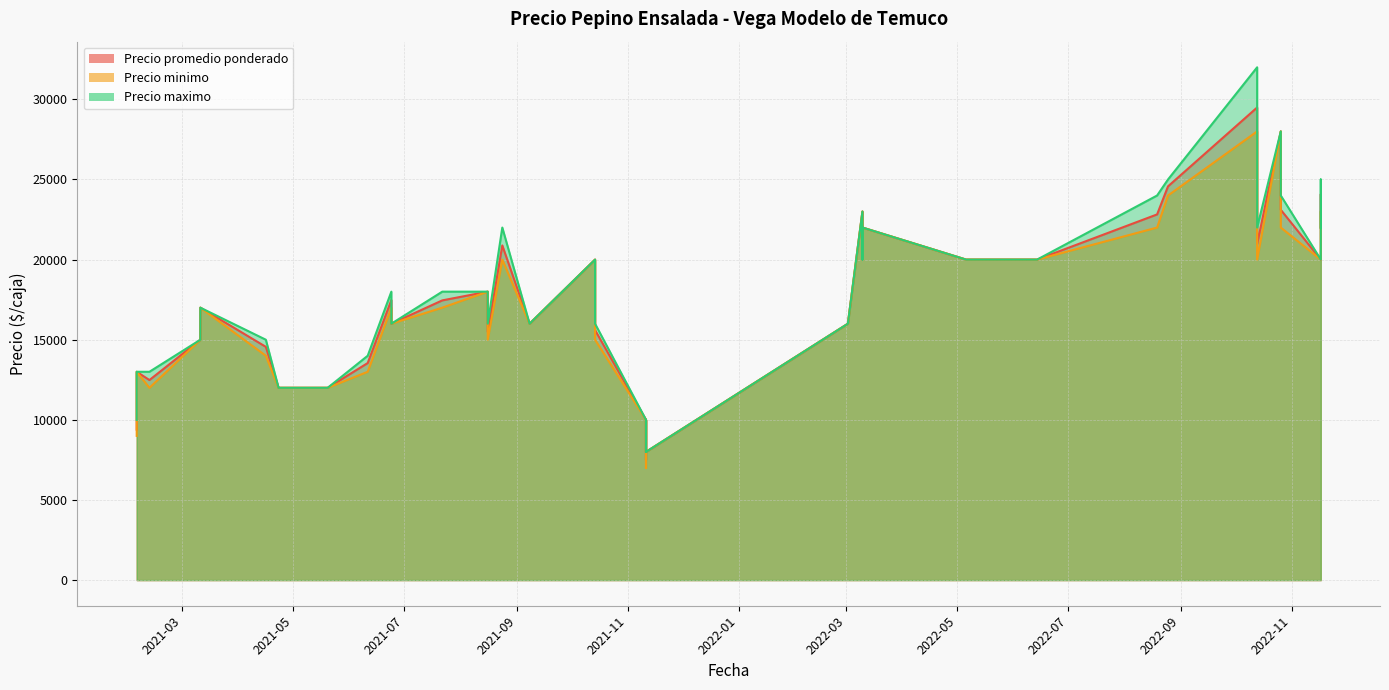

Which series has the widest spread of values?

Precio maximo